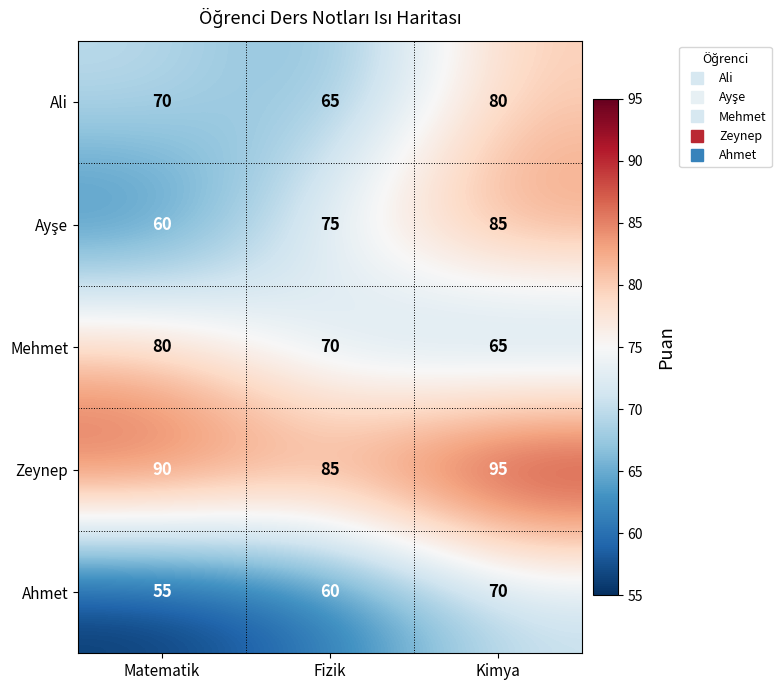

Which category has the highest value across all series?

Kimya